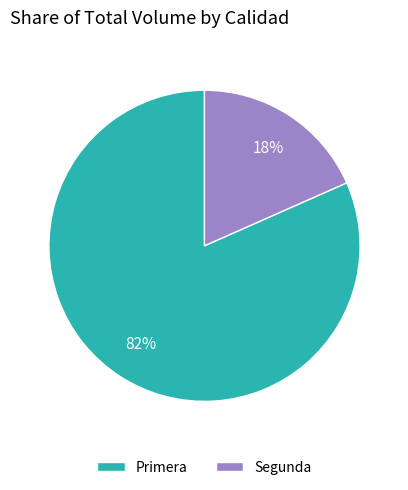

How many segments does this pie chart have?

2